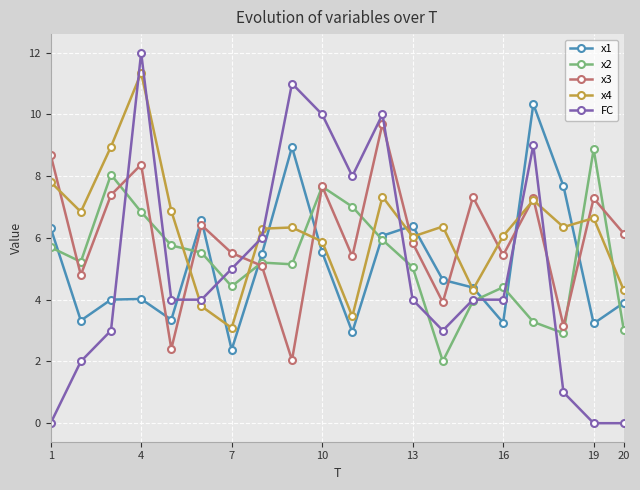

What is the average value of the x1 series?

5.1